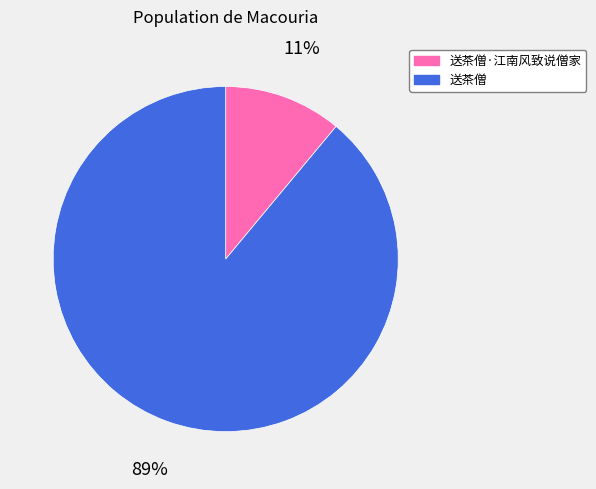

The 送茶僧·江南风致说僧家 slice represents 3% of the pie. True or false?

False